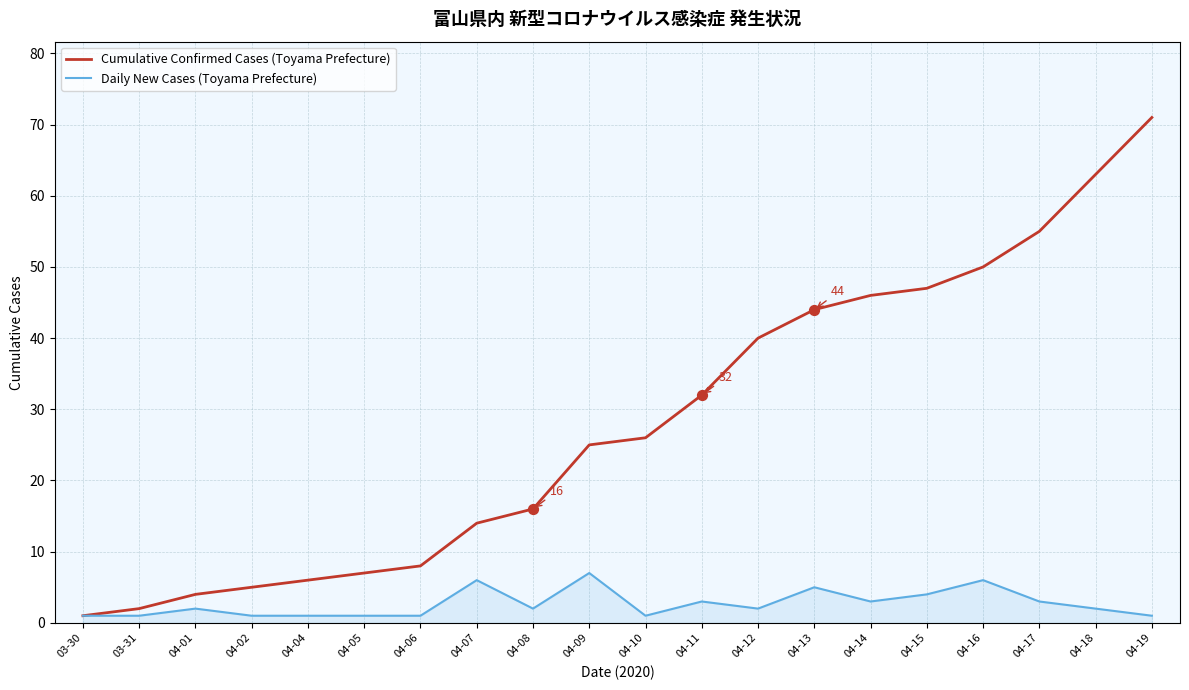

Is the value of Daily New Cases (Toyama Prefecture) at 04-17 greater than the value of Cumulative Confirmed Cases (Toyama Prefecture) at 04-10?

No